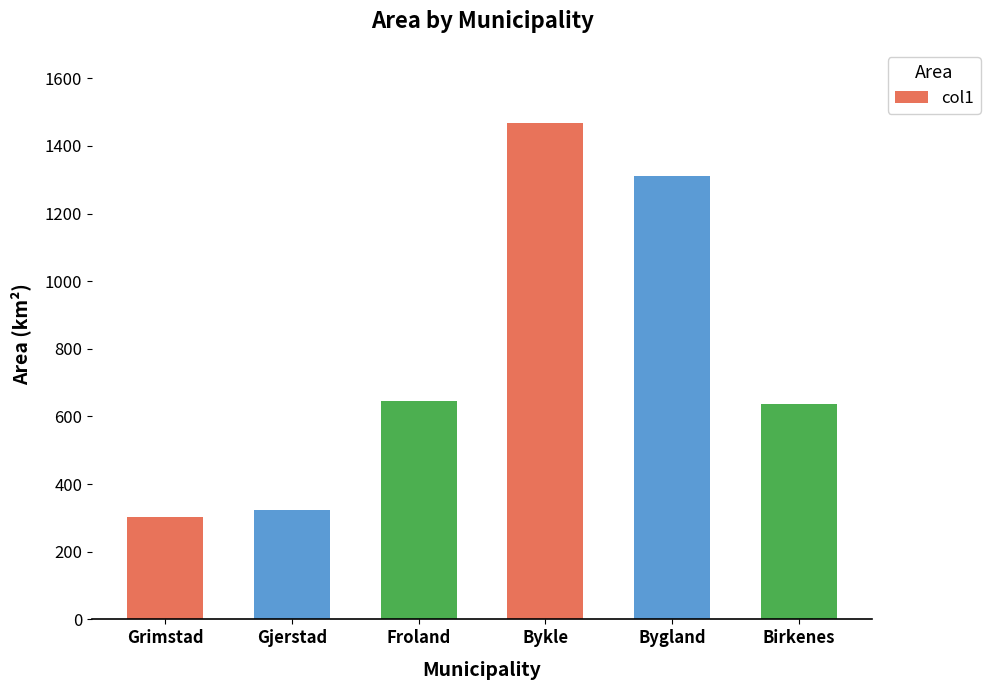

Reading left to right, what are all the values shown in this chart?

Grimstad=303.6	Gjerstad=322.1	Froland=644.5	Bykle=1467.1	Bygland=1311.8	Birkenes=637.4